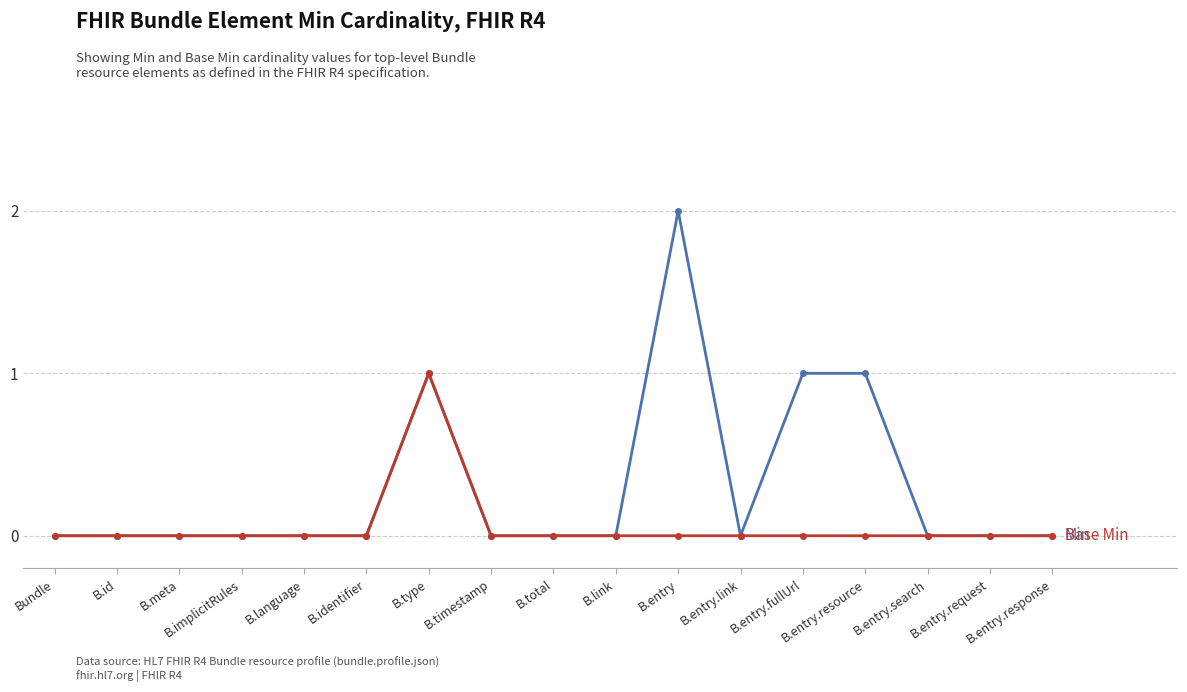

Reading left to right, what are all the values shown in this chart?

Min: Bundle=0	B.id=0	B.meta=0	B.implicitRules=0	B.language=0	B.identifier=0	B.type=1	B.timestamp=0	B.total=0	B.link=0	B.entry=2	B.entry.link=0	B.entry.fullUrl=1	B.entry.resource=1	B.entry.search=0	B.entry.request=0	B.entry.response=0
Base Min: Bundle=0	B.id=0	B.meta=0	B.implicitRules=0	B.language=0	B.identifier=0	B.type=1	B.timestamp=0	B.total=0	B.link=0	B.entry=0	B.entry.link=0	B.entry.fullUrl=0	B.entry.resource=0	B.entry.search=0	B.entry.request=0	B.entry.response=0